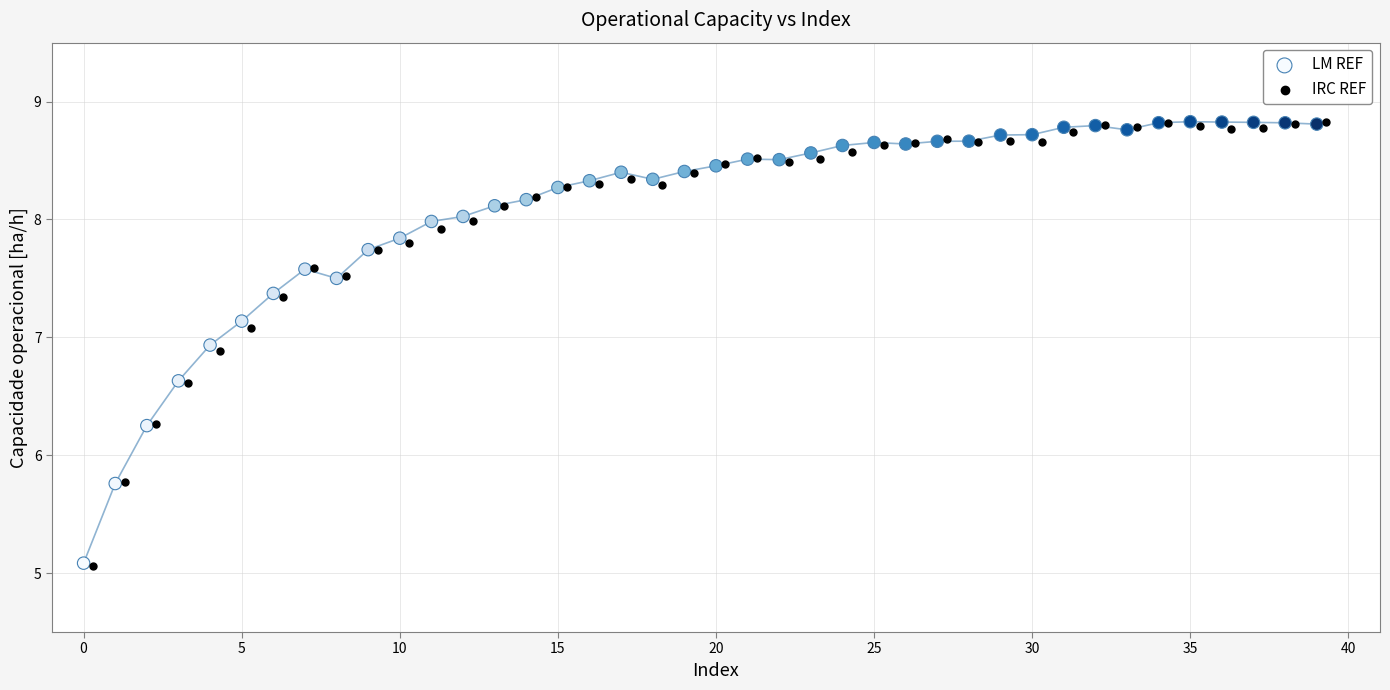

What are all the series names shown in the legend?

LM REF, IRC REF